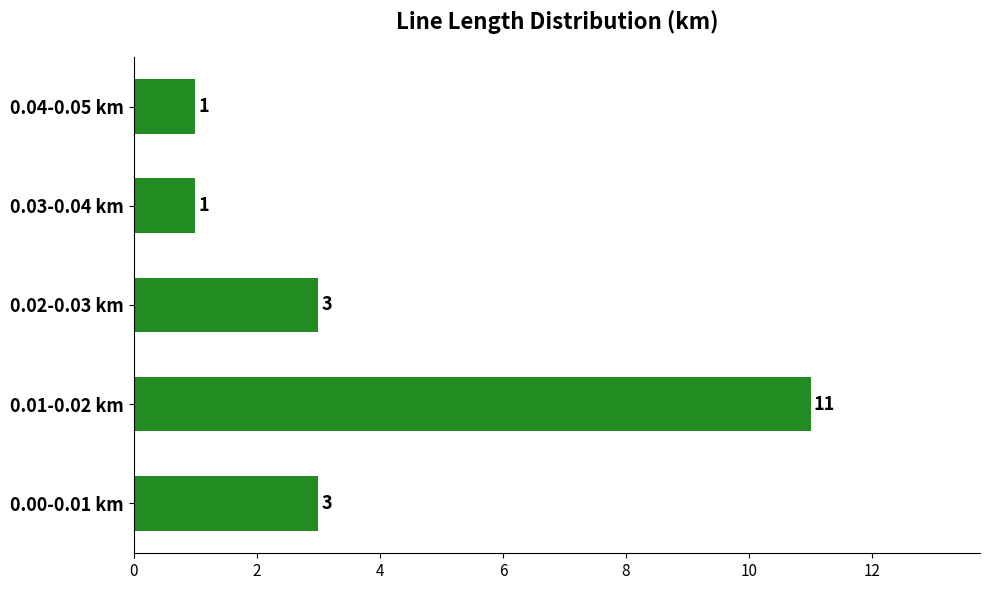

What is the difference between the maximum and second lowest values?

10